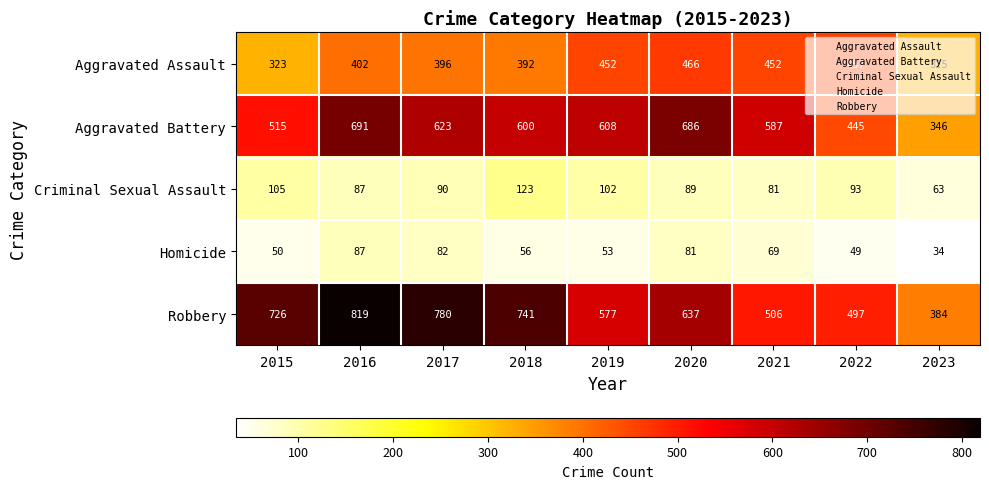

The value of Criminal Sexual Assault at 2018 is 123. True or false?

True